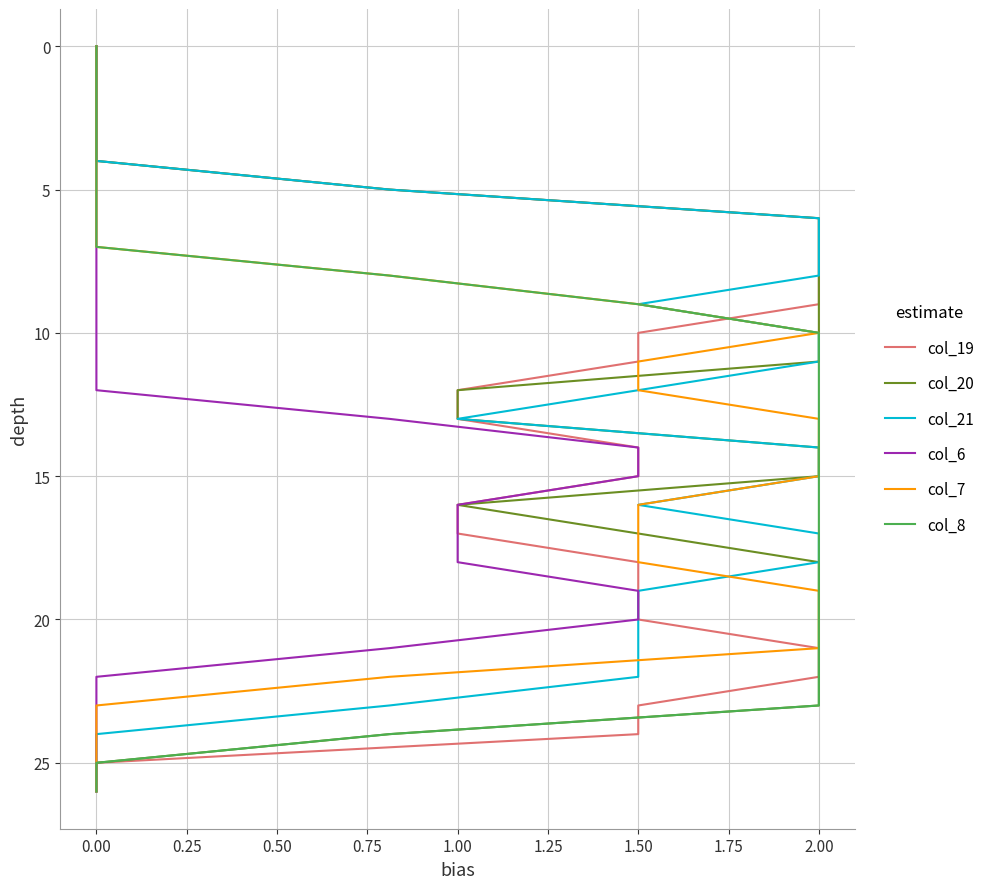

Which series has the largest total across all categories?

col_19